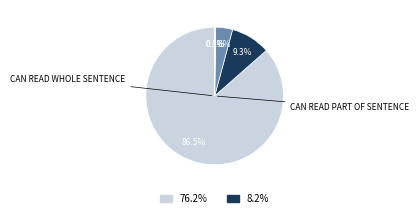

Is there a majority slice in this chart?

Yes